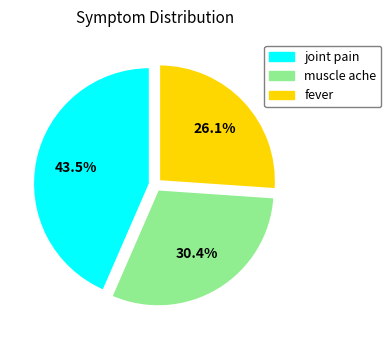

Is there a majority slice in this chart?

No